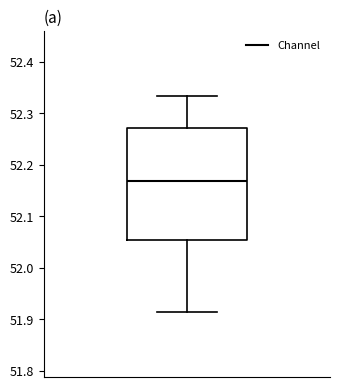

Where is the lower edge of the box on the y-axis? The values are not printed on the chart, so give them approximately, as read against the axis.

52.05